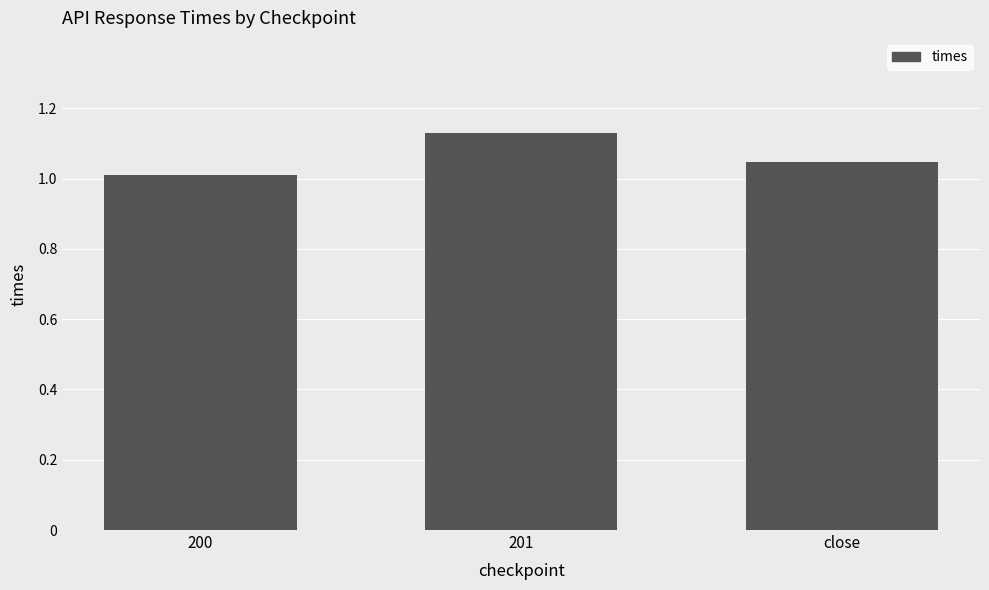

Between 200 and close, which is larger?

close